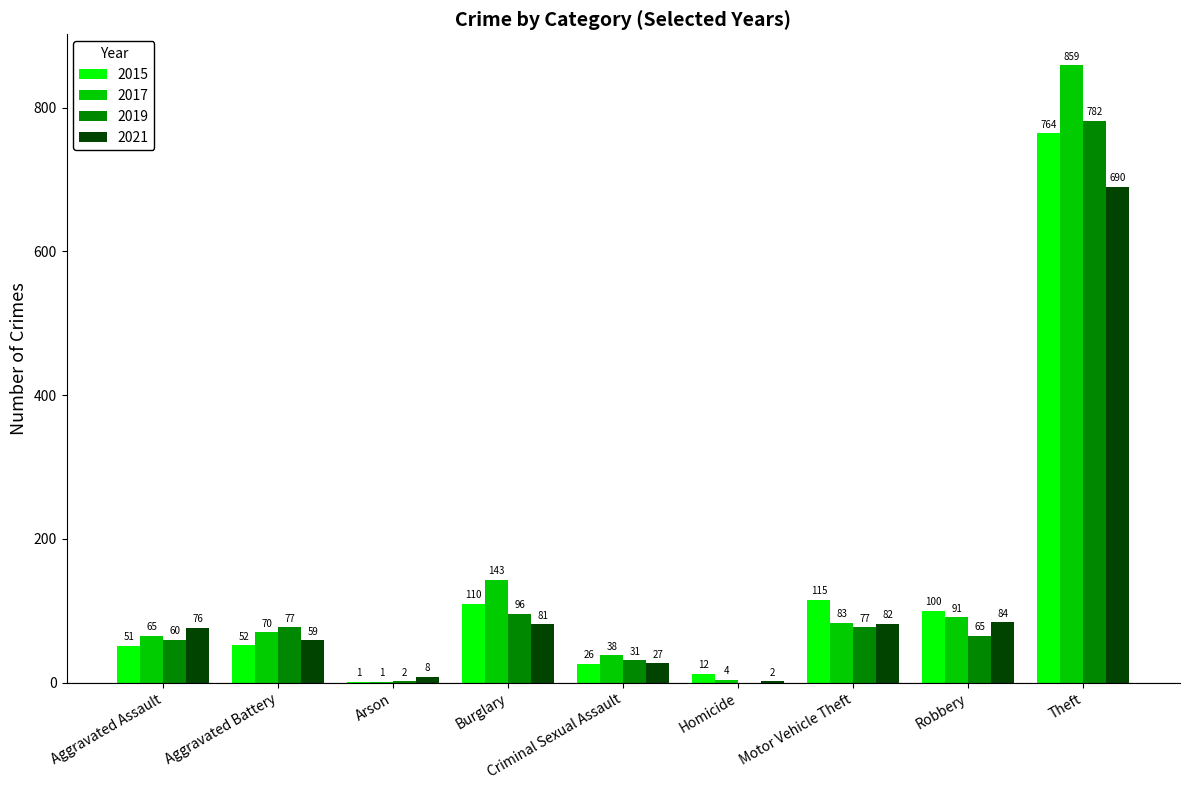

What is the sum of all 2021 values?

1109